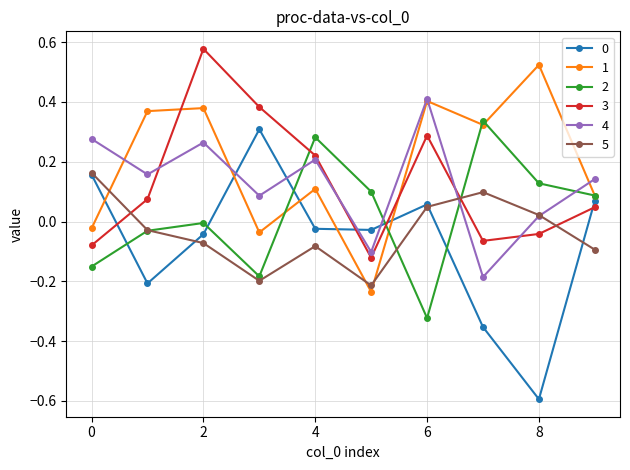

True or false: 4 and 3 cross at least once.

True